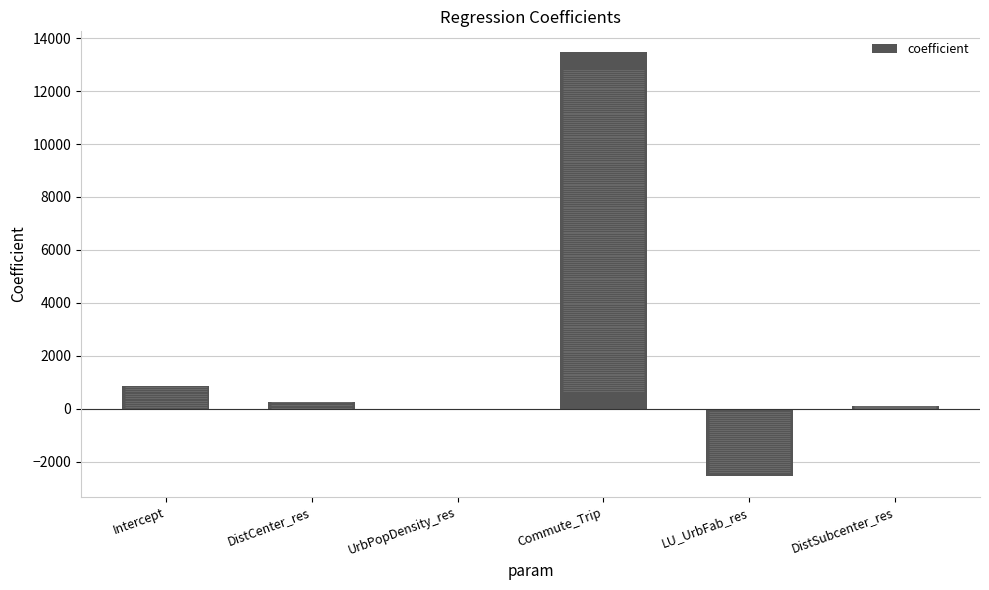

Rank the categories by value from highest to lowest.

Commute_Trip, Intercept, DistCenter_res, DistSubcenter_res, UrbPopDensity_res, LU_UrbFab_res